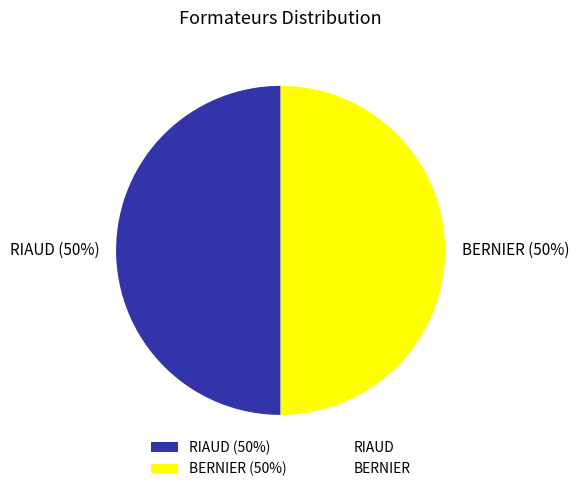

Do RIAUD (50%) and BERNIER (50%) together represent more than half of the pie?

Yes